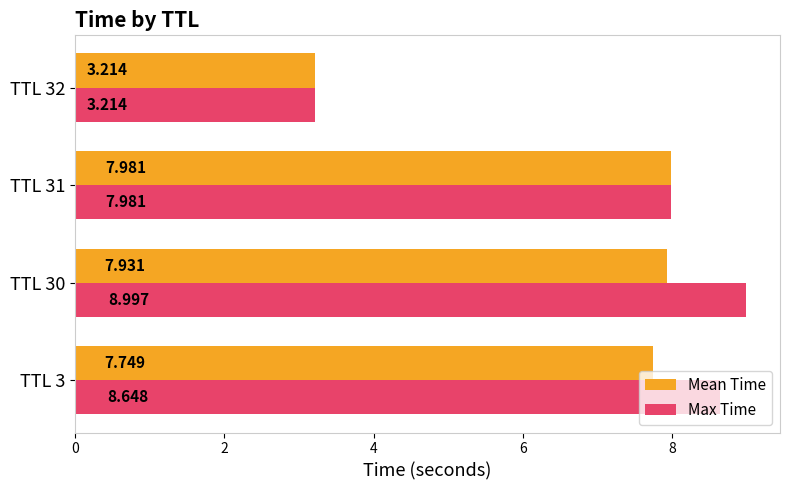

Which series has the largest total across all categories?

Max Time